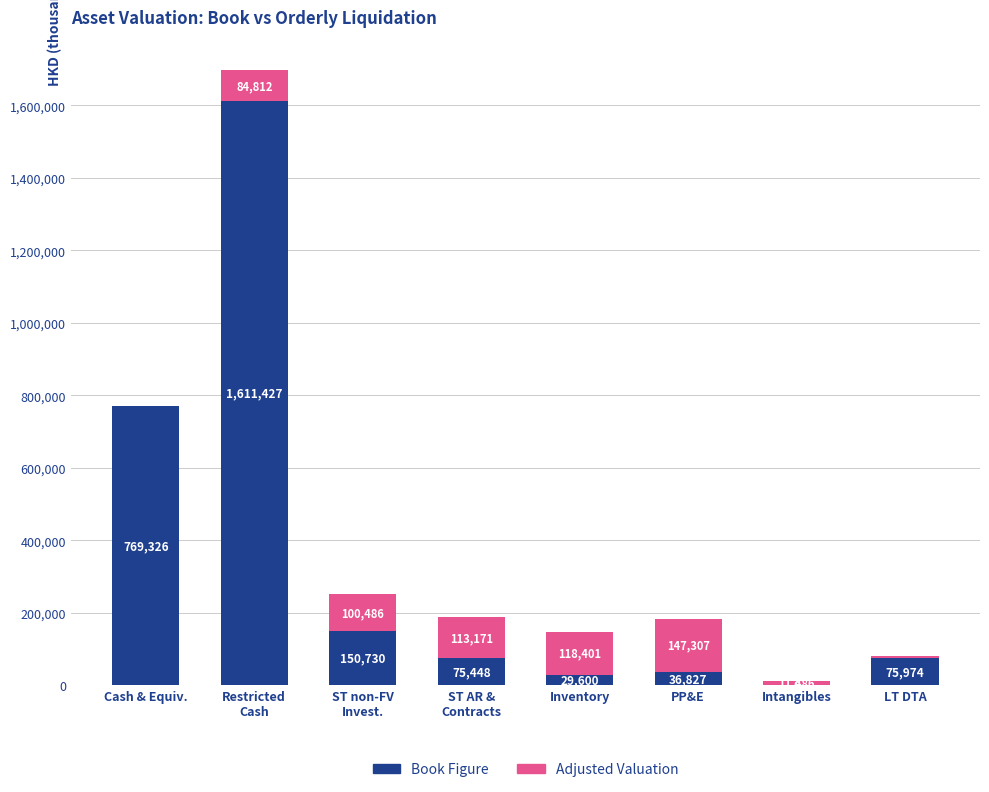

What is the total value across all series at Cash & Equiv.?

769326